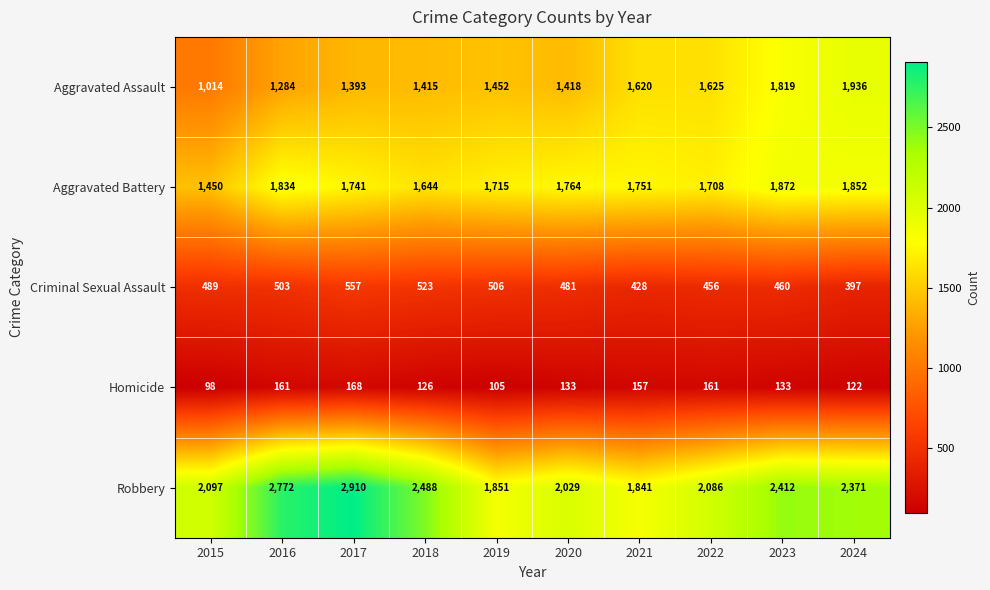

What is the difference between the Homicide values at 2020 and 2021?

24